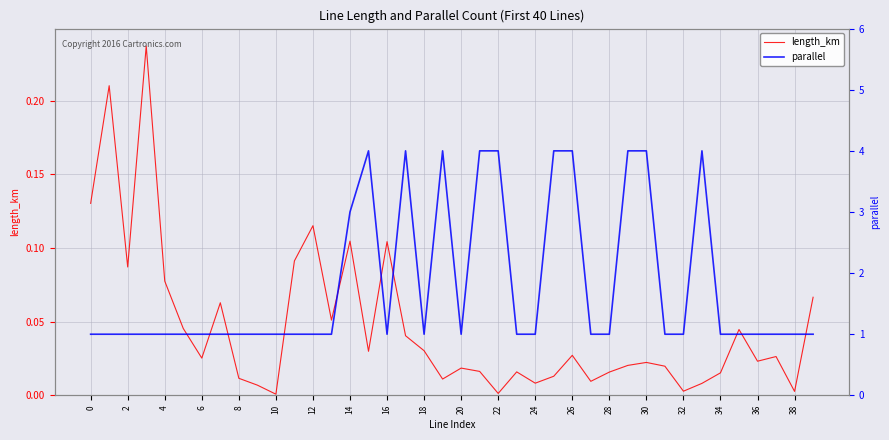

True or false: parallel has a value of 1.0 at 0.

True